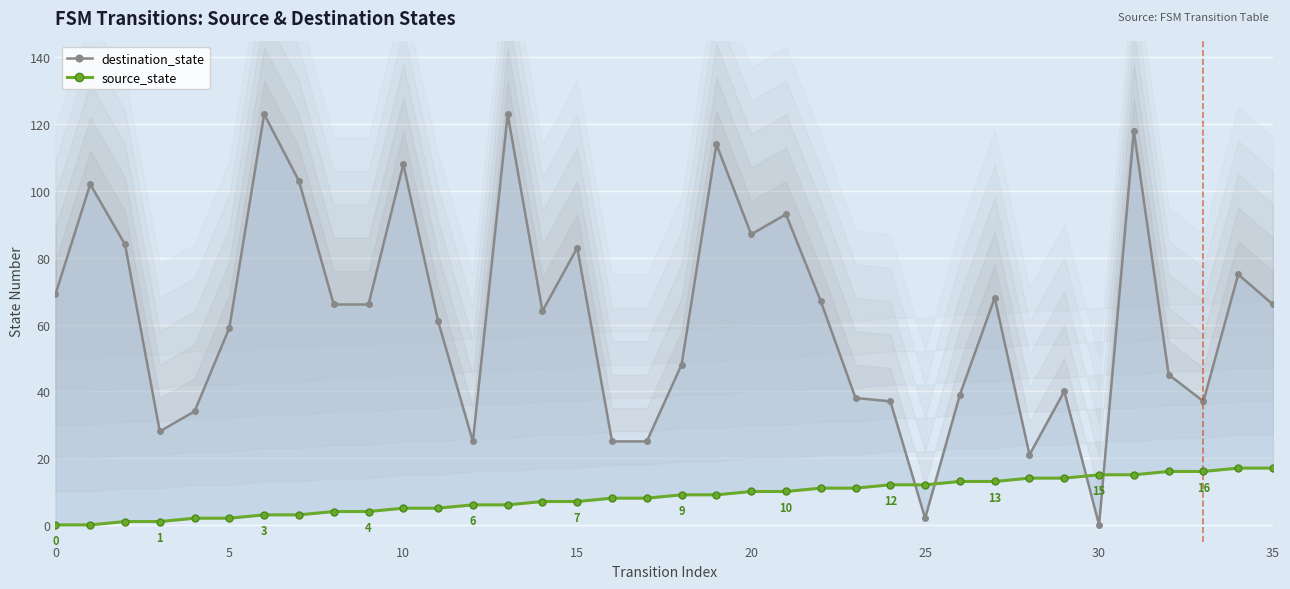

How many distinct data groups are displayed?

2